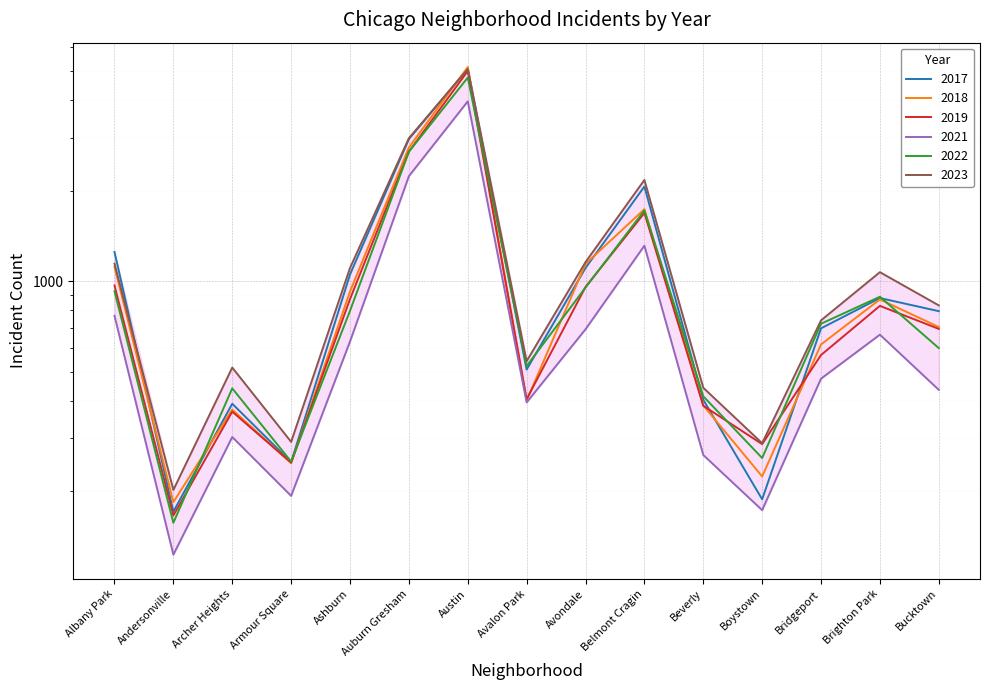

The value of 2021 at Avalon Park is 395. True or false?

True